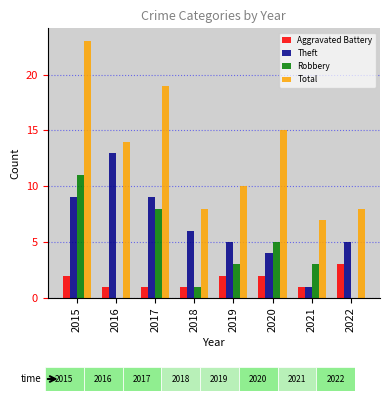

Rank the categories by Aggravated Battery value from lowest to highest.

2016, 2017, 2018, 2021, 2015, 2019, 2020, 2022